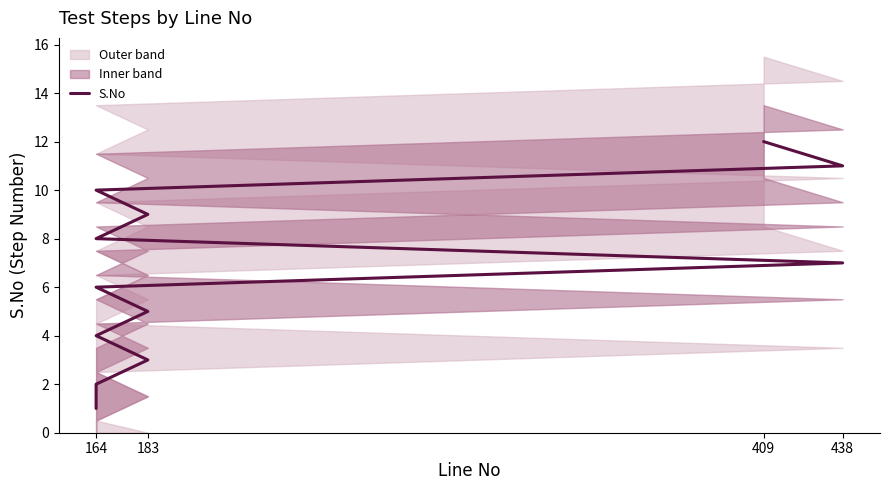

Count the number of values greater than 7.

5